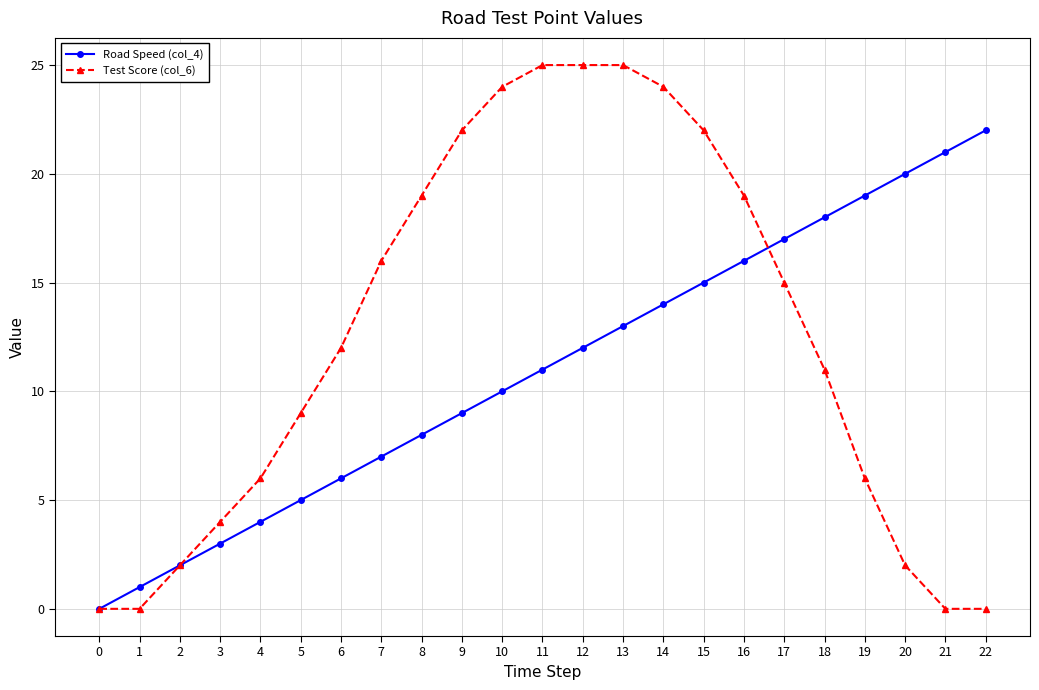

Is it true that Road Speed (col_4) equals 15 at 15?

True